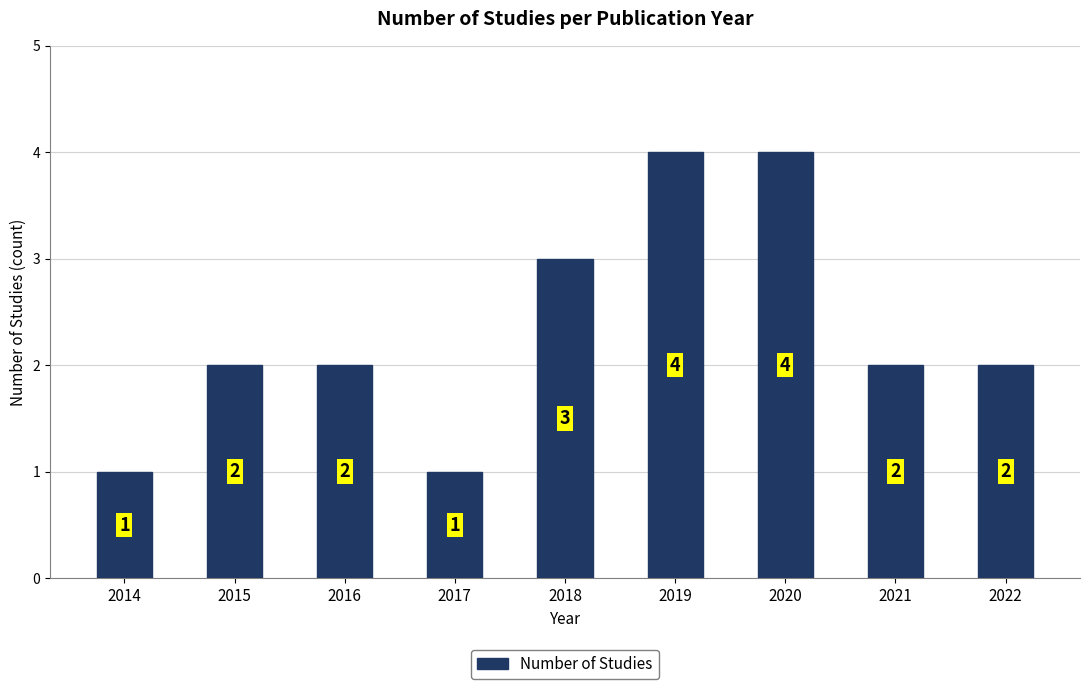

What is the sum of all values?

21